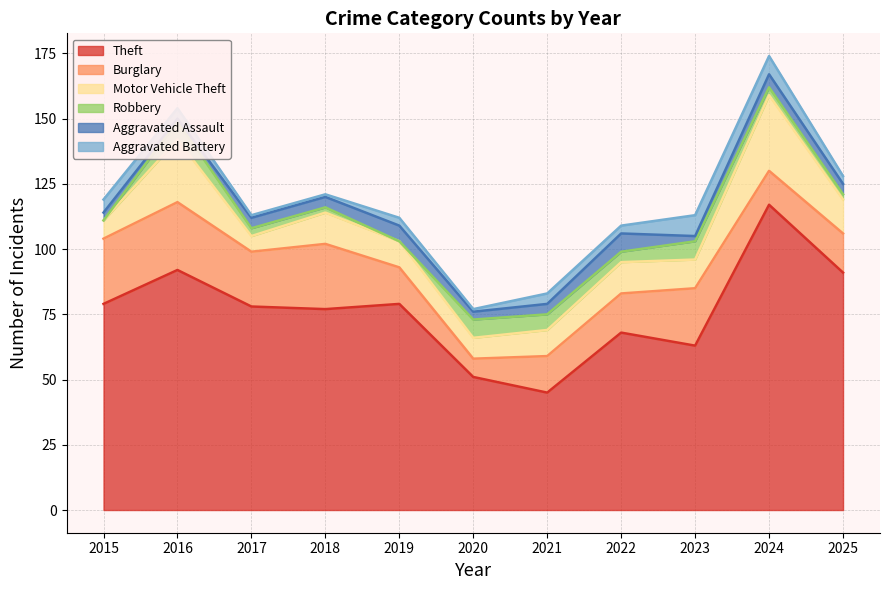

The Aggravated Battery series shows 3 at 2016. True or false?

False